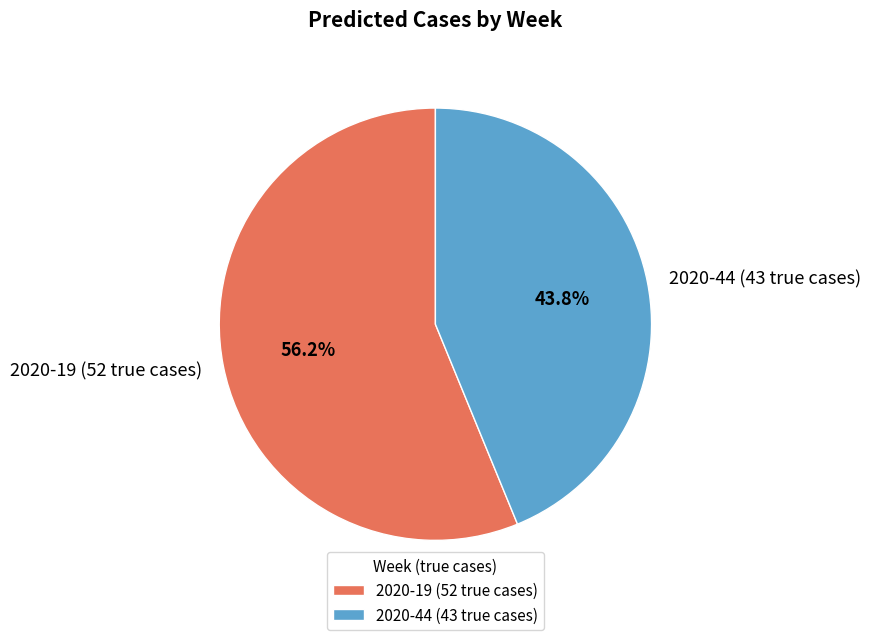

What percentage is the 2020-44 (43 true cases) slice, to the nearest percent?

44%